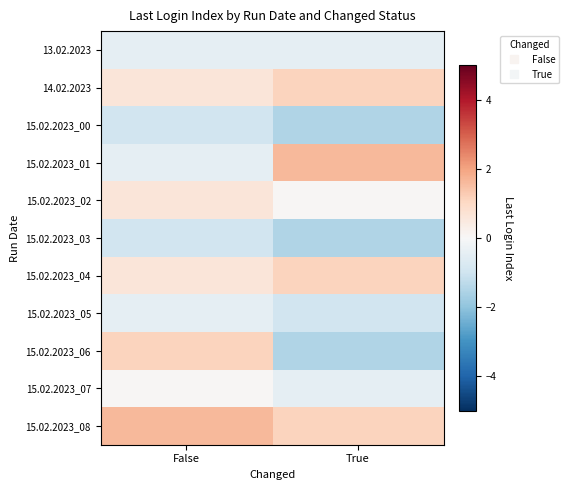

Reading left to right, extract all data points from this chart.

13.02.2023: False=-0.5	True=-0.5
14.02.2023: False=0.6	True=1.1
15.02.2023_00: False=-1.0	True=-1.5
15.02.2023_01: False=-0.5	True=1.6
15.02.2023_02: False=0.6	True=0.1
15.02.2023_03: False=-1.0	True=-1.5
15.02.2023_04: False=0.6	True=1.1
15.02.2023_05: False=-0.5	True=-1.0
15.02.2023_06: False=1.1	True=-1.5
15.02.2023_07: False=0.1	True=-0.5
15.02.2023_08: False=1.6	True=1.1